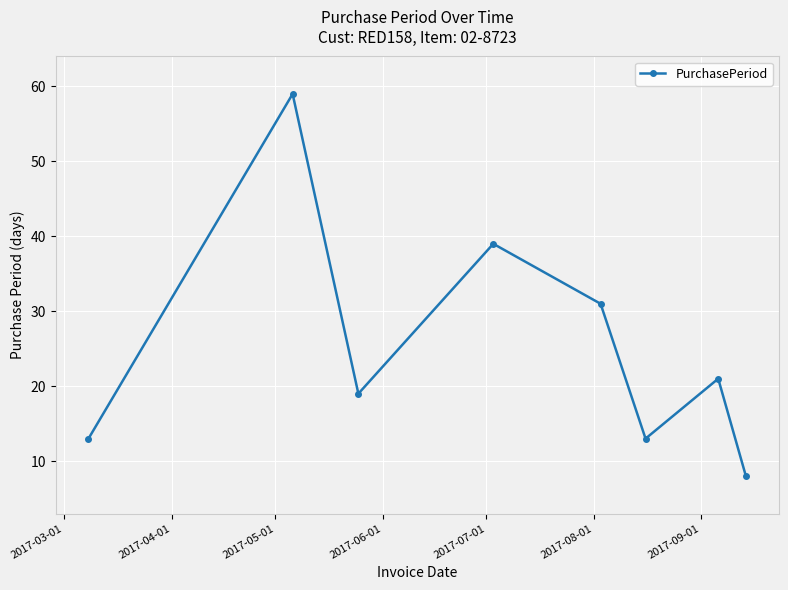

What is the average value?

25